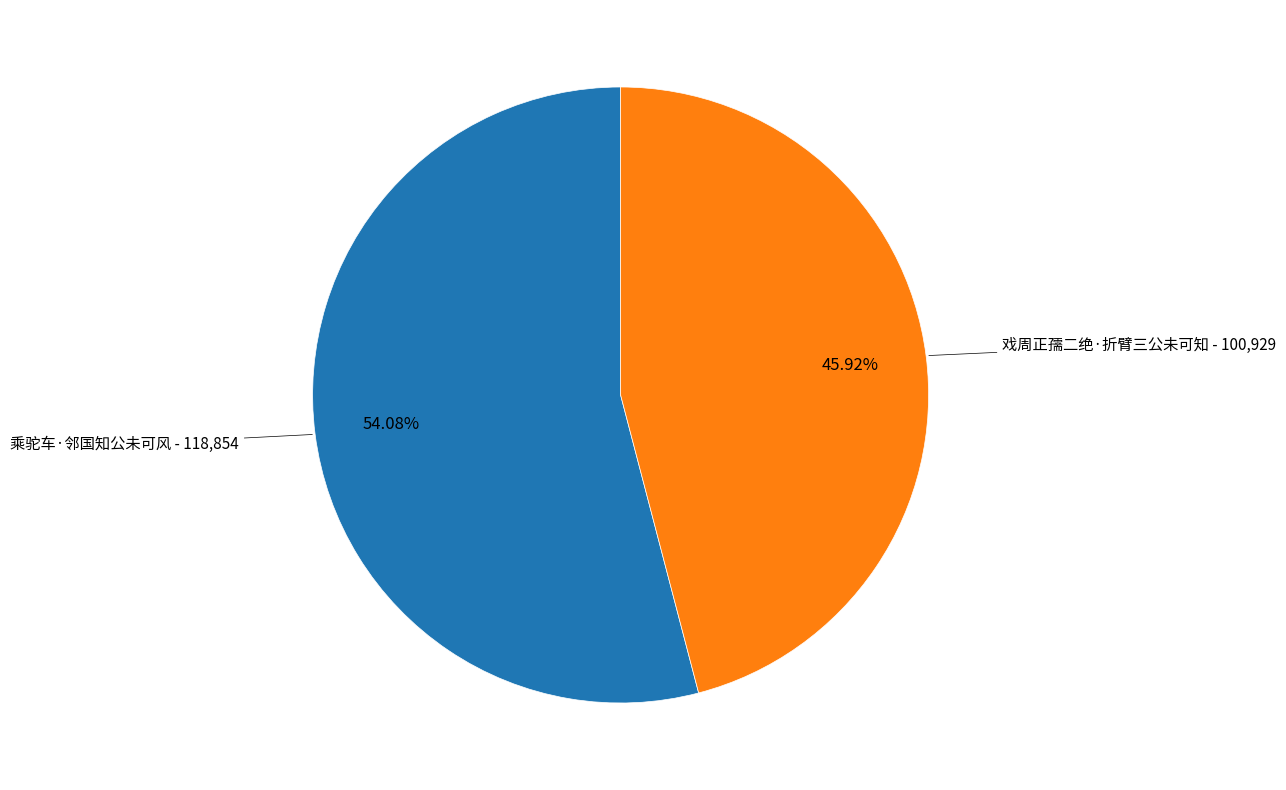

Is there any slice that represents more than half of the pie?

Yes